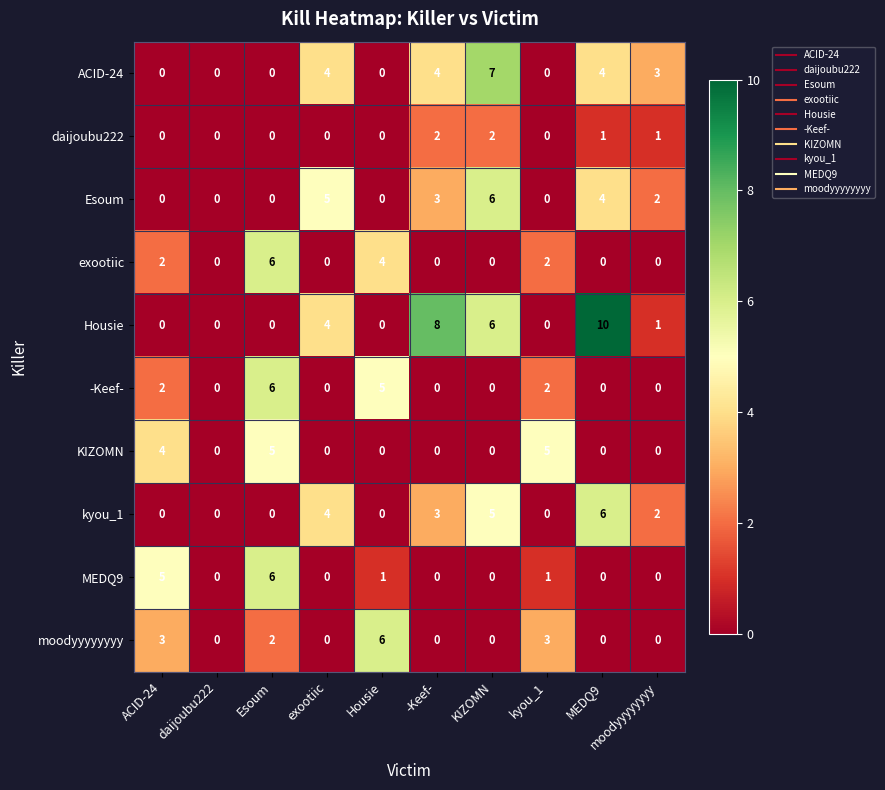

Count the number of categories in the chart.

10